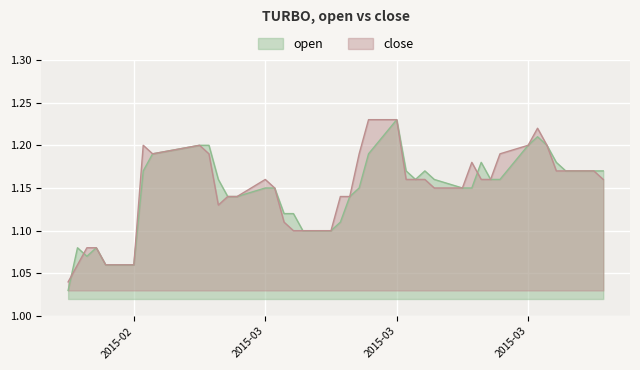

How many open values are between 1 and 2?

40